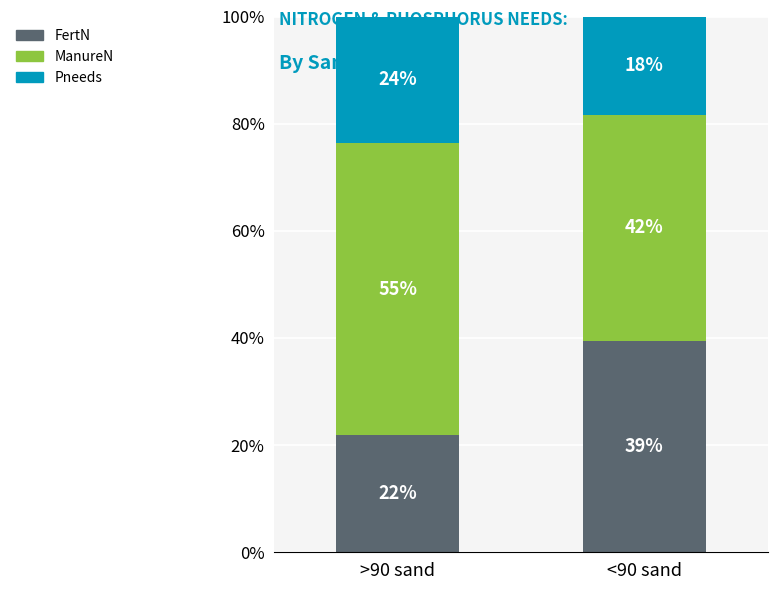

At <90 sand, list the series in order from largest to smallest.

ManureN, FertN, Pneeds